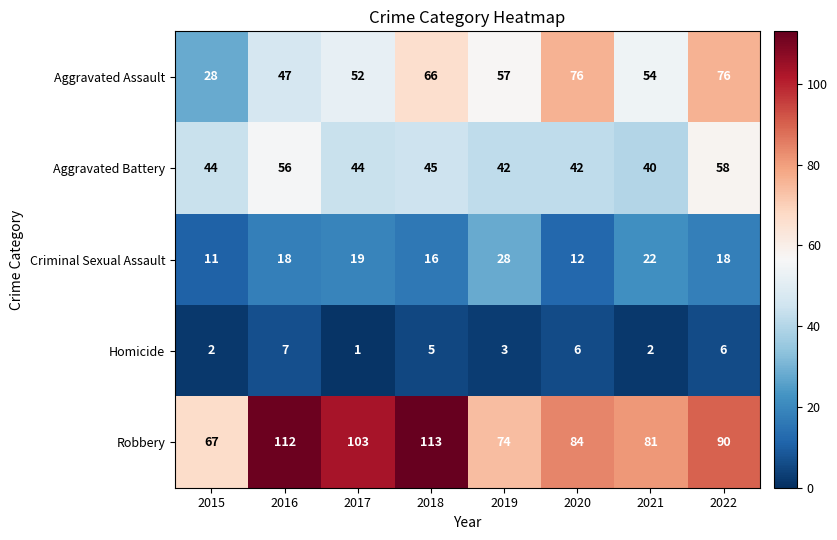

What is the maximum value shown in the chart?

113